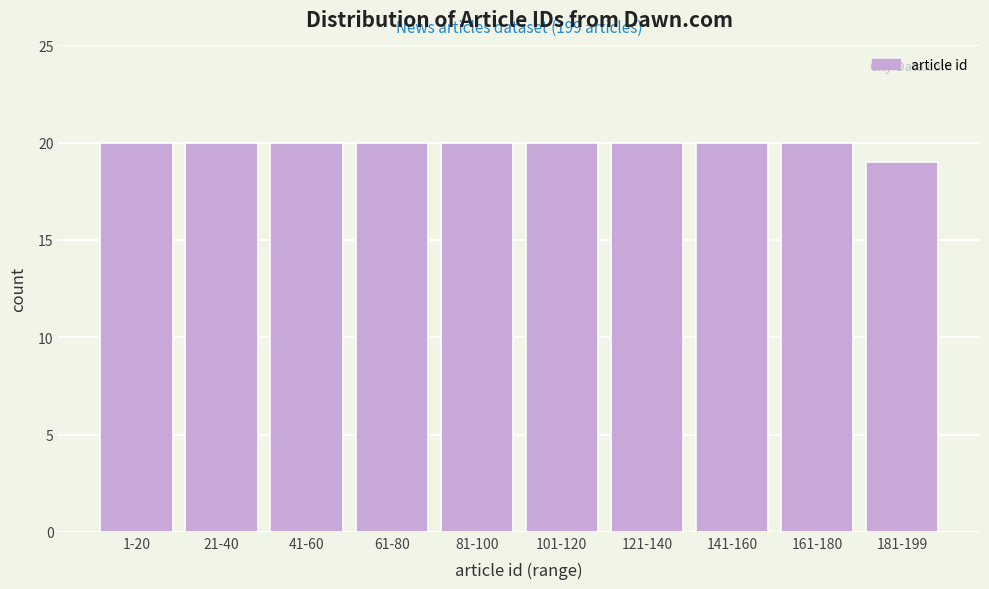

Reading right to left, what are all the values shown in this chart?

181-199=19	161-180=20	141-160=20	121-140=20	101-120=20	81-100=20	61-80=20	41-60=20	21-40=20	1-20=20